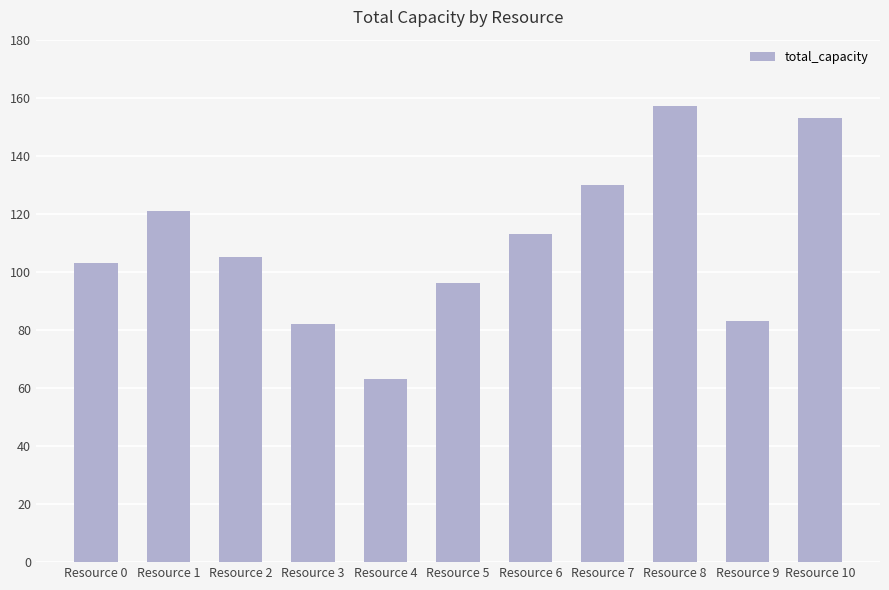

Reading left to right, list all the values displayed in this chart.

Resource 0=103	Resource 1=121	Resource 2=105	Resource 3=82	Resource 4=63	Resource 5=96	Resource 6=113	Resource 7=130	Resource 8=157	Resource 9=83	Resource 10=153